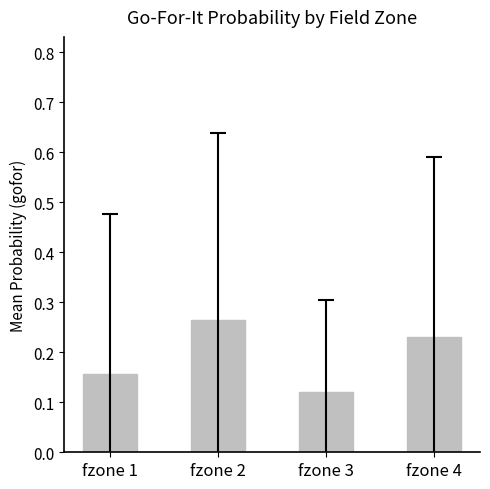

Which has a higher value, fzone 2 or fzone 1?

fzone 2